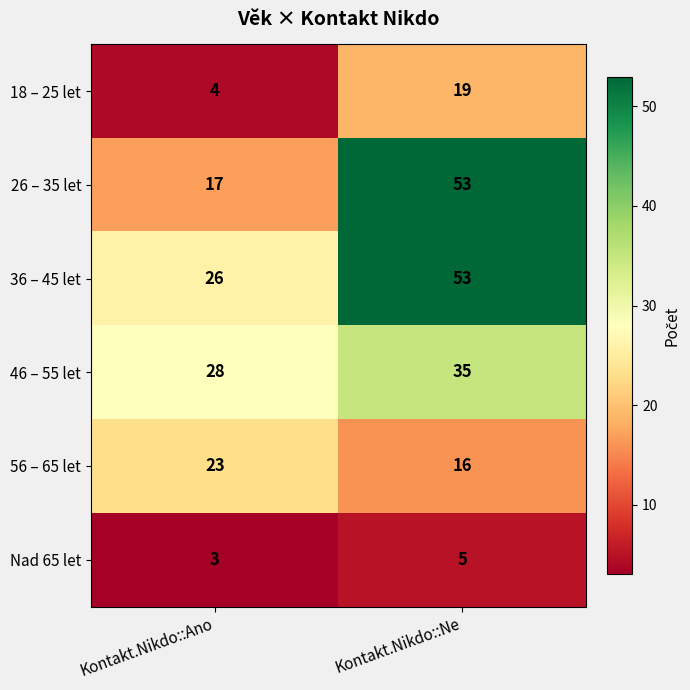

At which label is 56 – 65 let closest to 19?

Kontakt.Nikdo::Ne